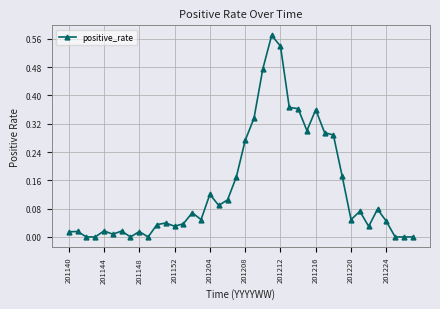

True or false: the data has more than 0 interior local peaks.

True